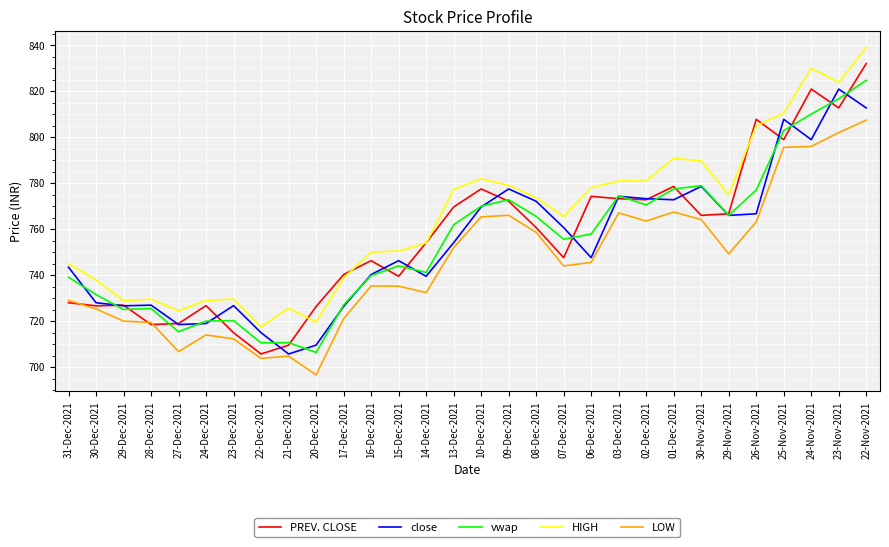

Which series has the largest range (max minus min)?

PREV. CLOSE